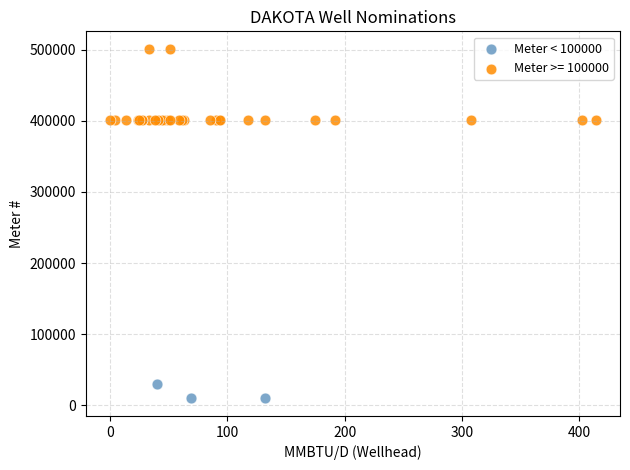

Which series has the largest Y range (max minus min)?

Meter >= 100000